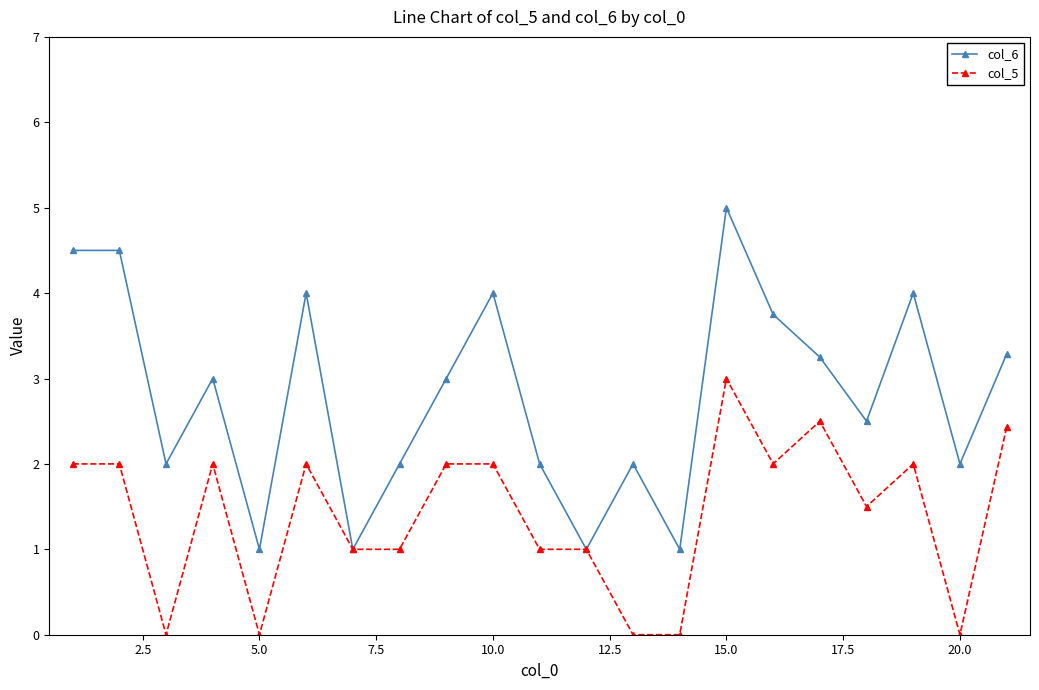

Which series has the widest spread of values?

col_6